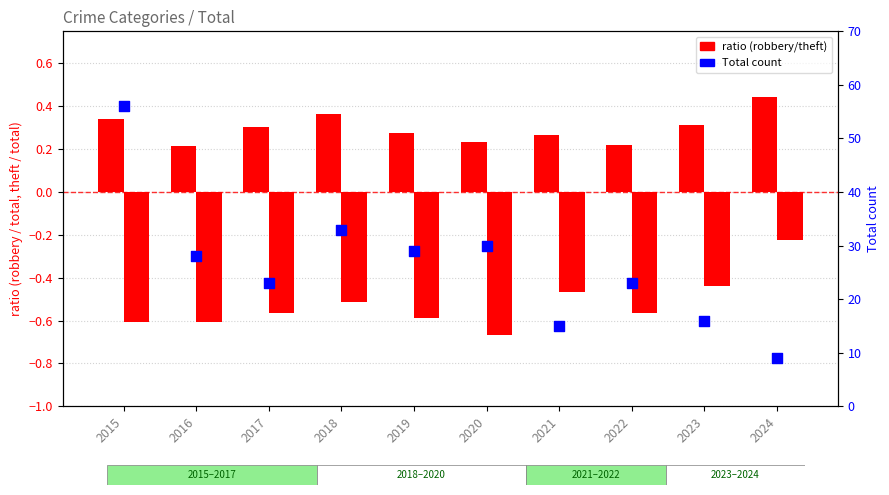

What is the total value across all series at 2024?

9.2